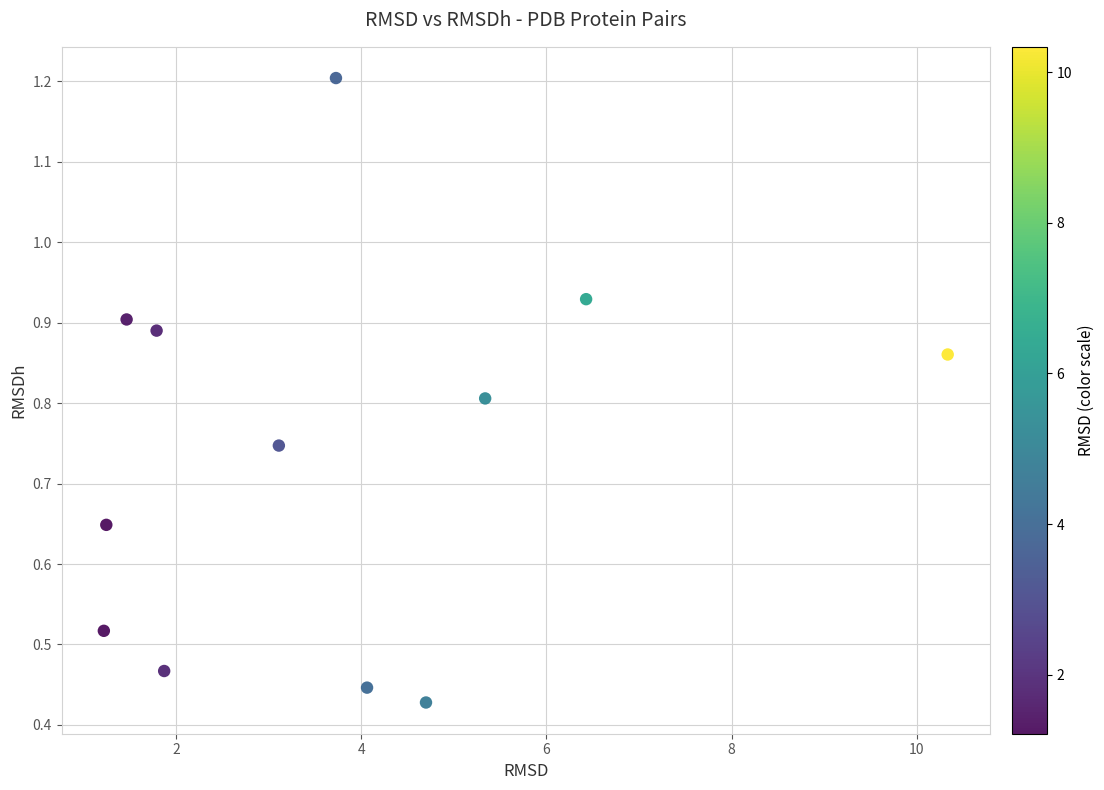

What is the range of X values (max minus min)?

9.1